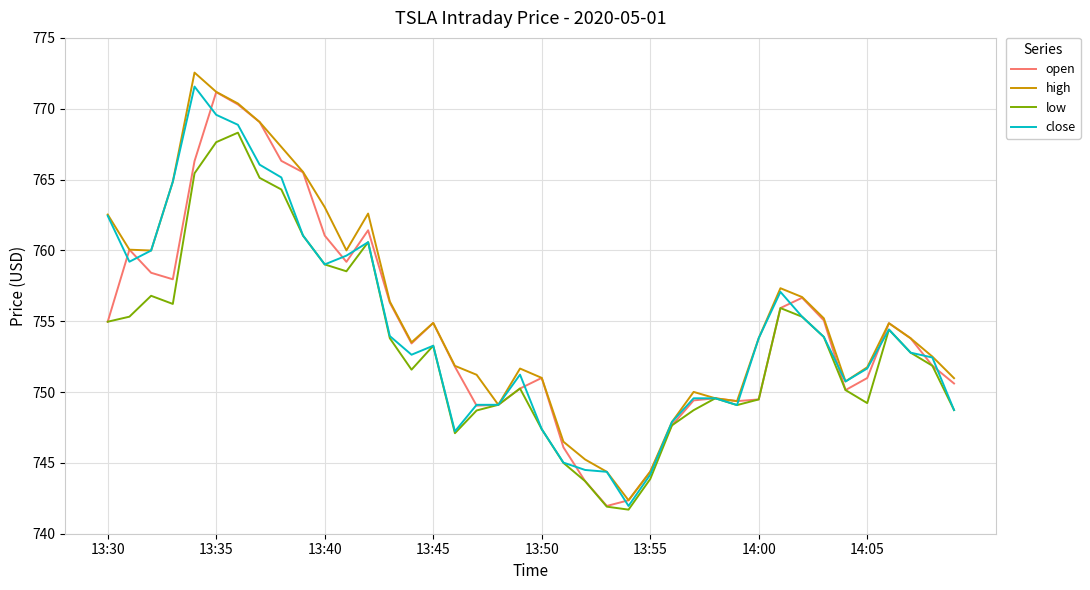

What is the difference between the maximum and minimum values in the open series?

29.2